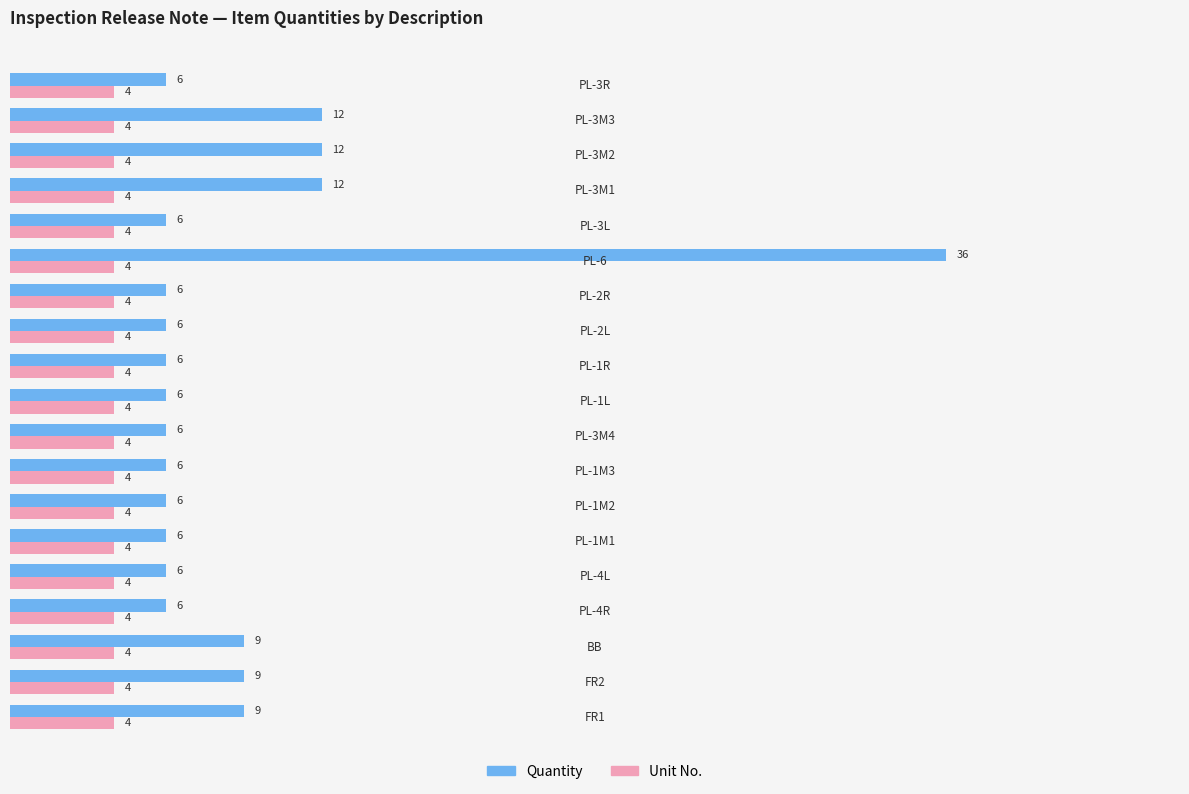

What is the smallest value displayed?

4